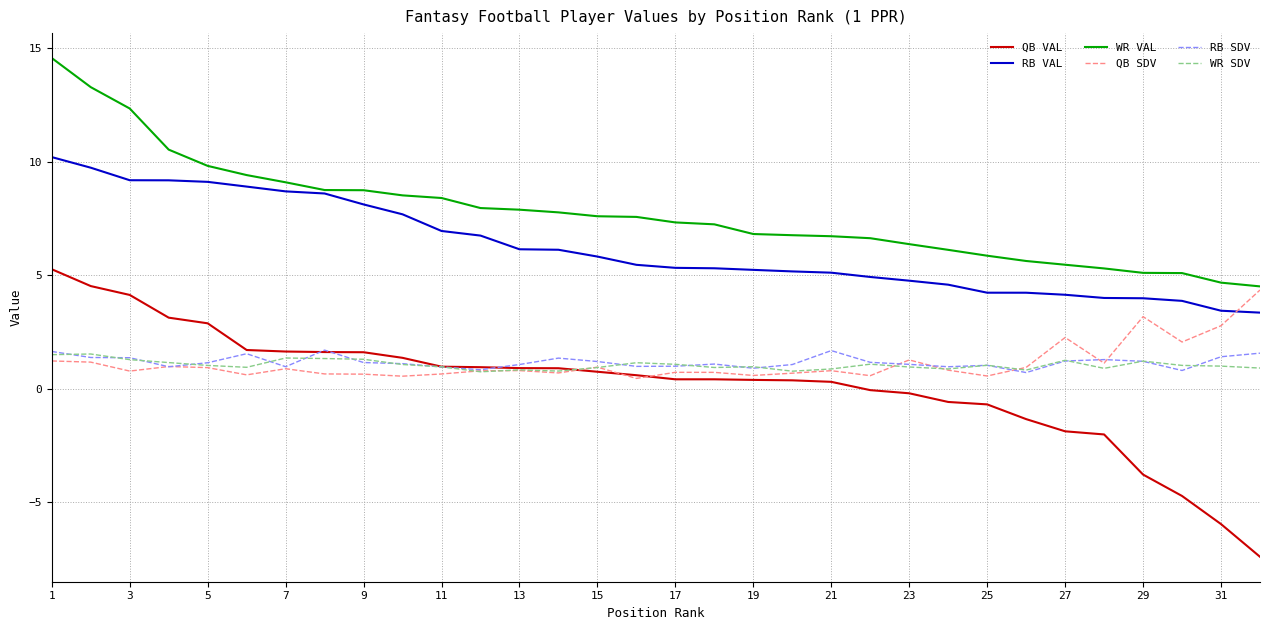

True or false: RB VAL and RB SDV cross at least once.

False